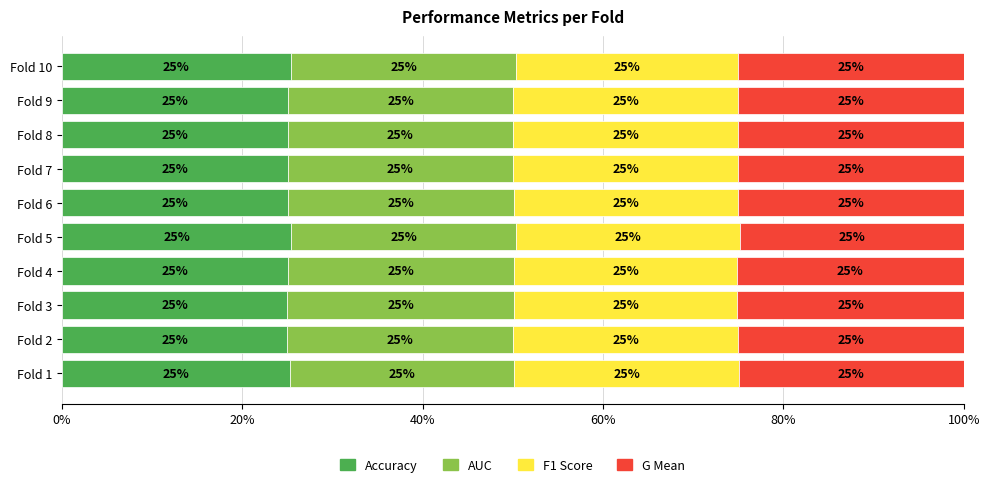

What is the minimum value for Accuracy?

25.0